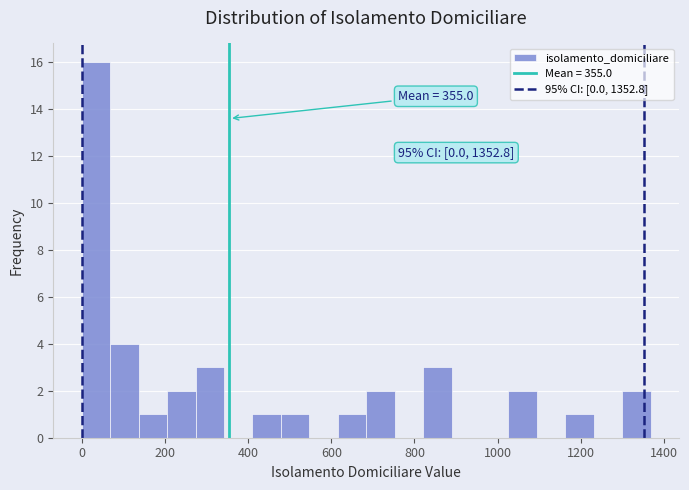

Around what value on the x-axis is the tallest bar? Give the approximate position of its centre, as read against the axis.

40